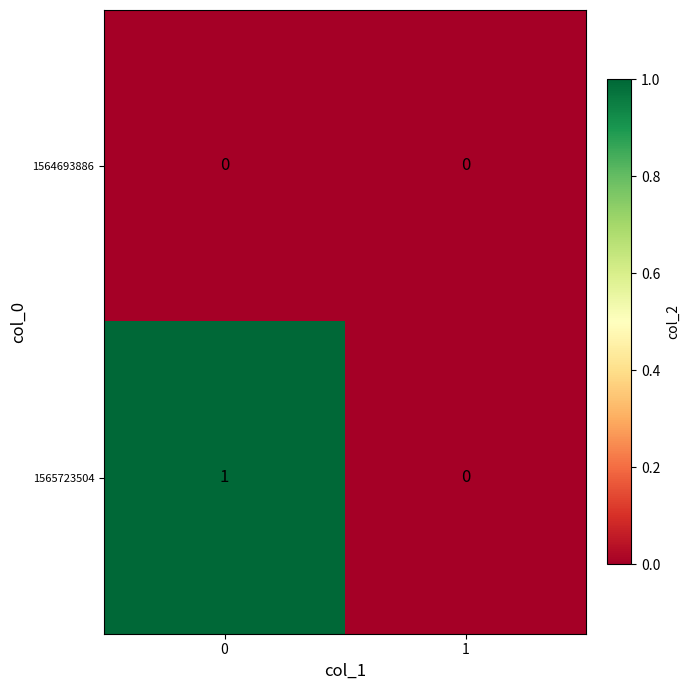

Which series has the largest total across all categories?

1565723504